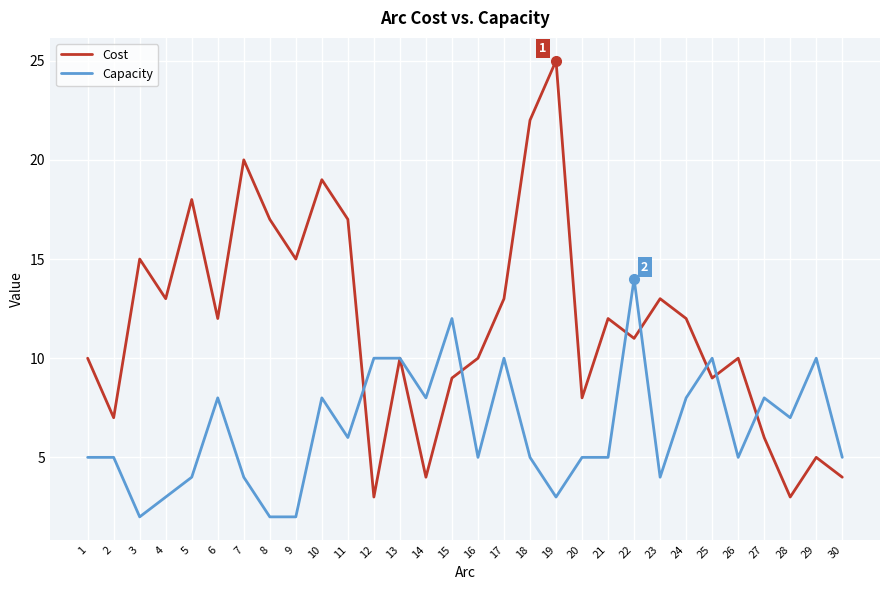

In Cost, how many points are higher than both neighbors (excluding endpoints)?

10